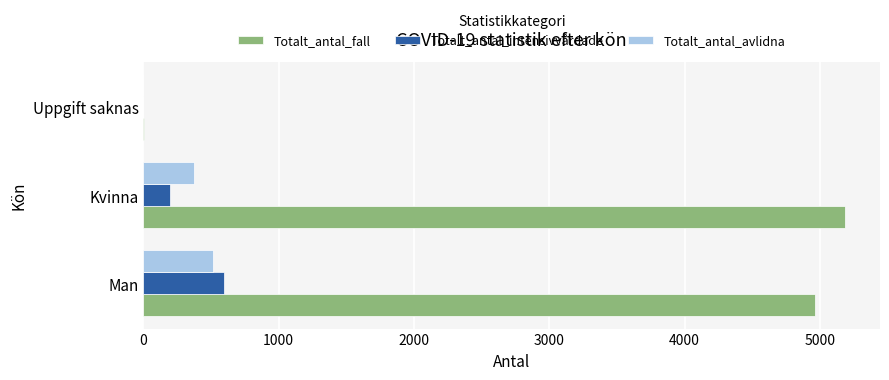

Which series has the widest spread of values?

Totalt_antal_fall